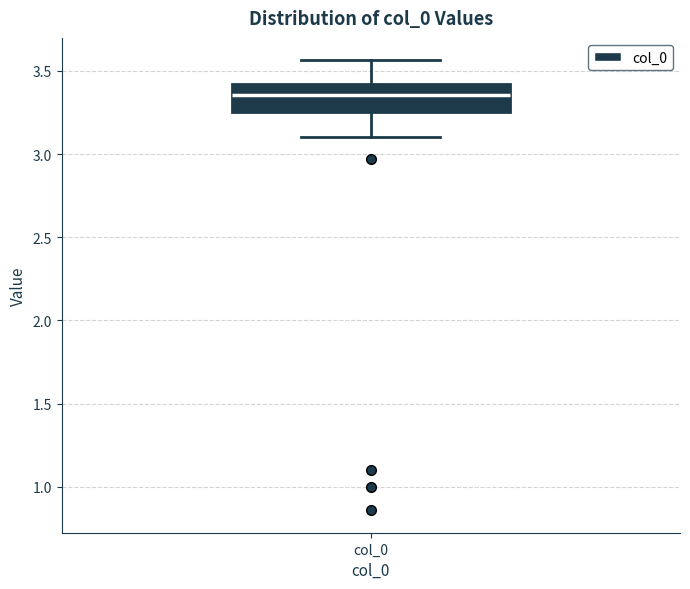

Read this box plot against the y-axis: the position of the median line, the range covered by the box, and the ends of both whiskers. The values are not printed on the chart, so give them approximately, as read against the axis.

median 3.35, box 3.25 to 3.40, whiskers 3.10 to 3.55